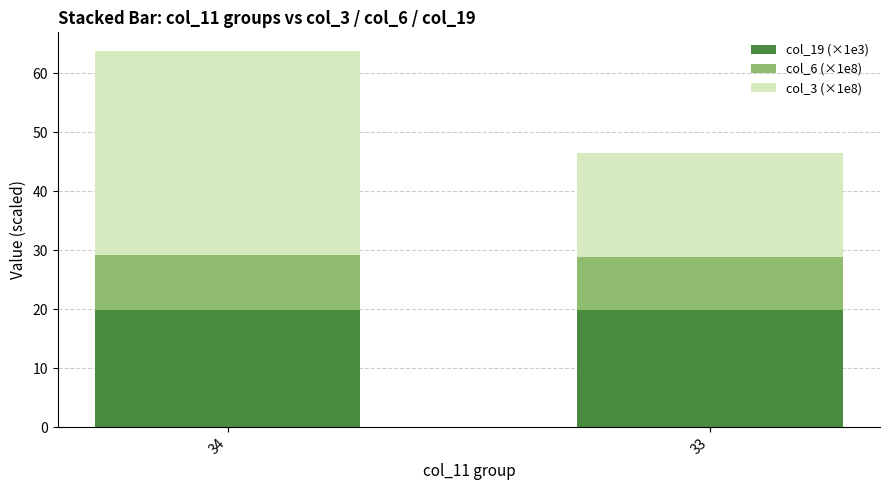

Is it true that col_19 (×1e3) equals 32.0 at 34?

False